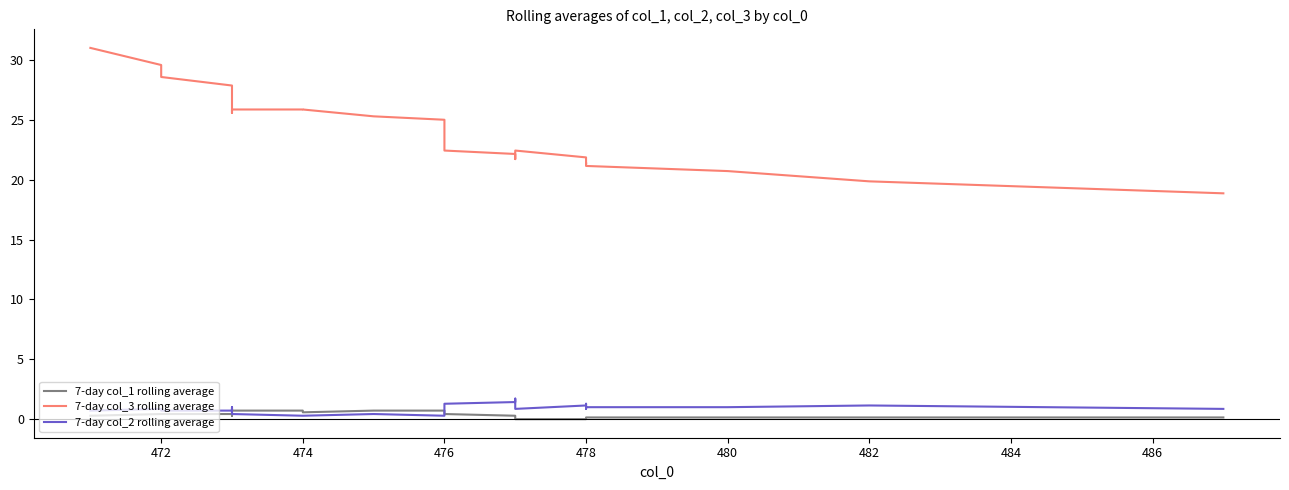

What is the highest value of the 7-day col_1 rolling average series?

0.9